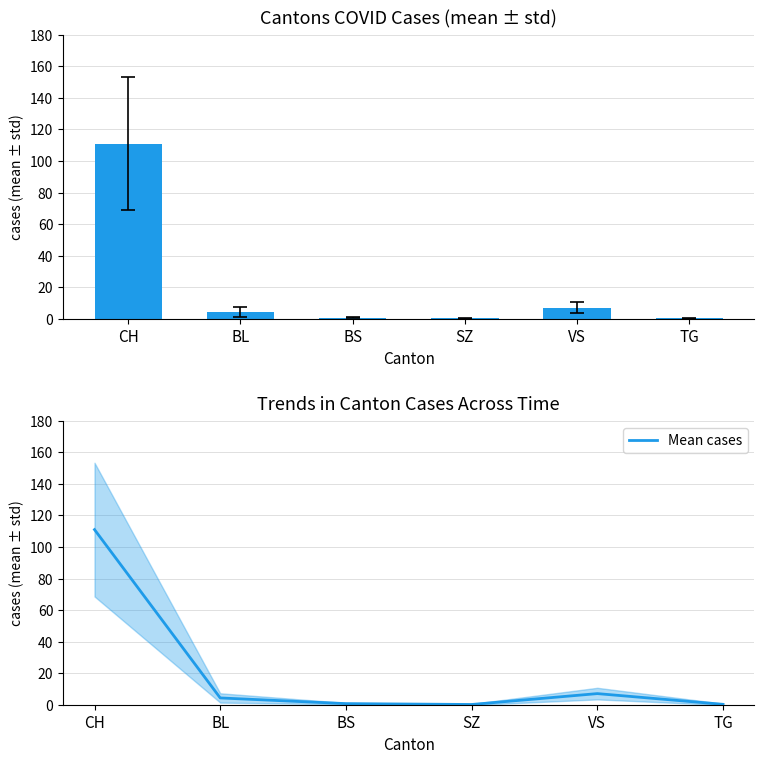

What is the label of the 1st bar from the right?

TG